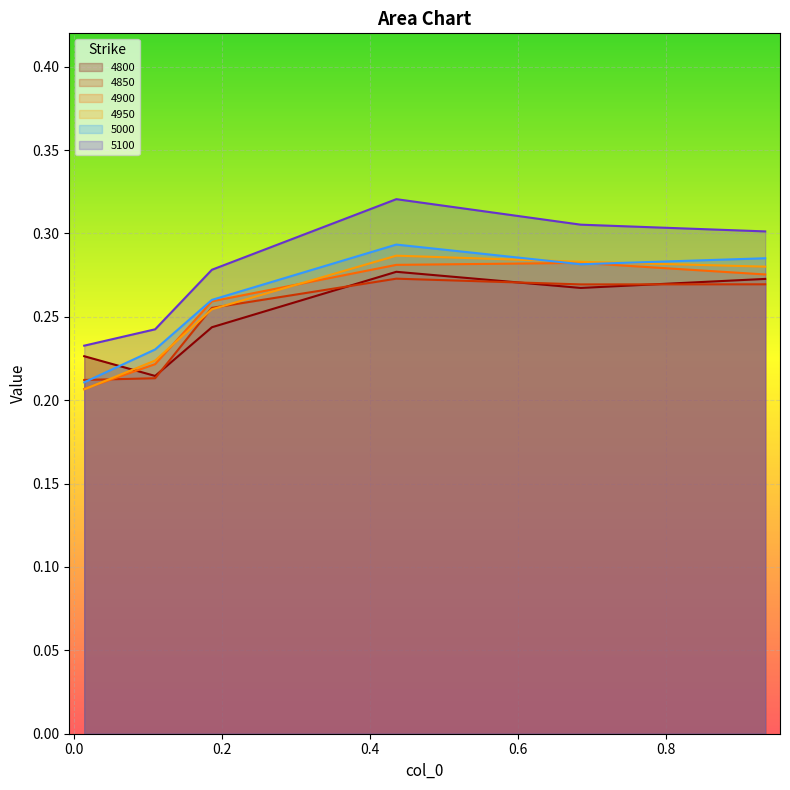

What is the maximum value for 4800?

0.3